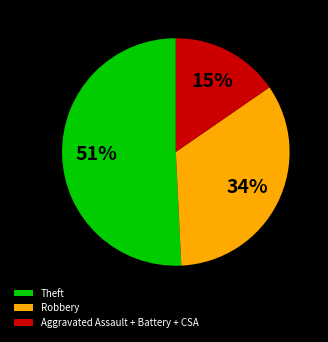

The Robbery slice represents 43% of the pie. True or false?

False